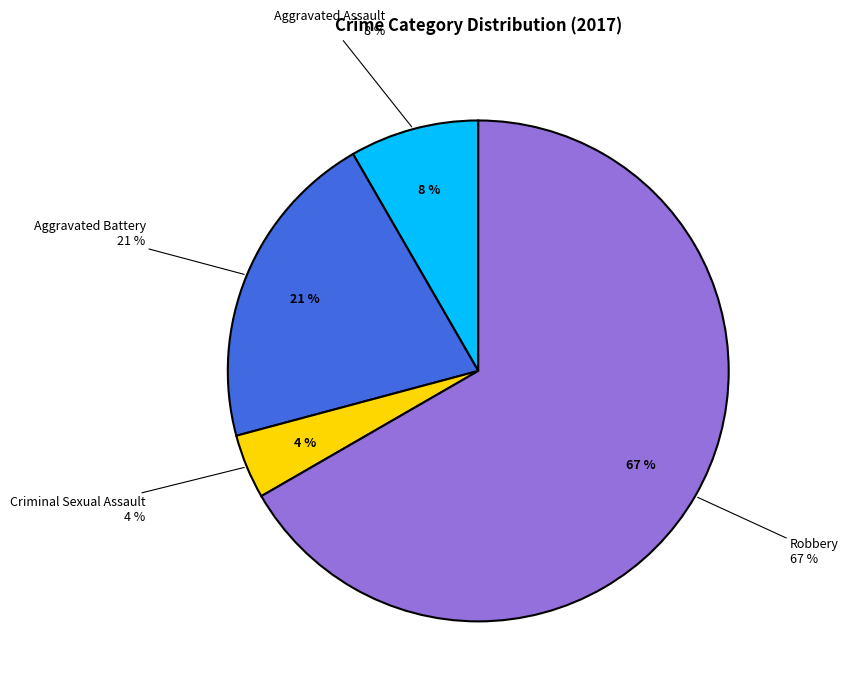

Do Robbery and Aggravated Battery together represent more than half of the pie?

Yes